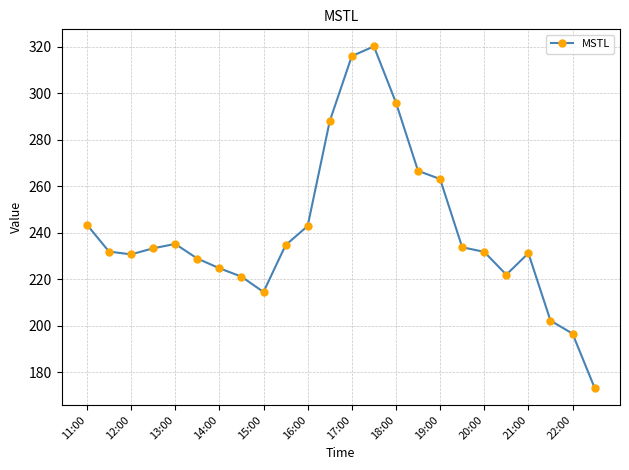

True or false: the data has more than 2 interior local peaks.

True